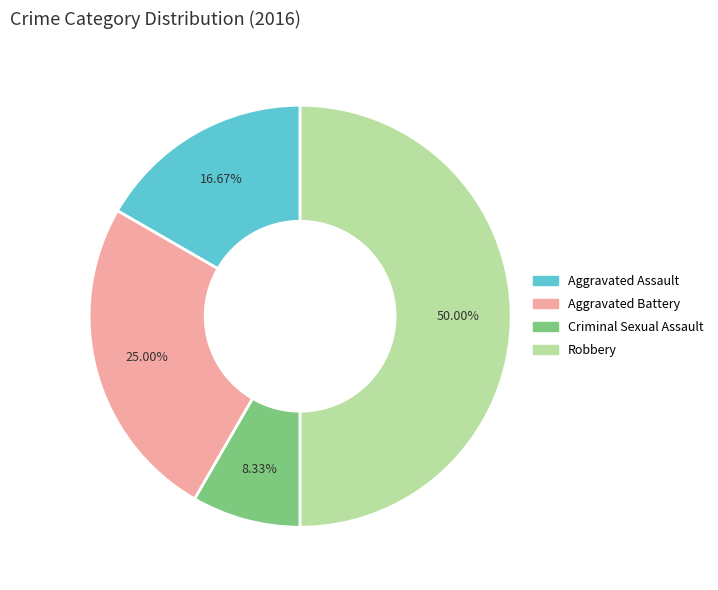

Combined, do Robbery and Aggravated Assault account for over 50%?

Yes